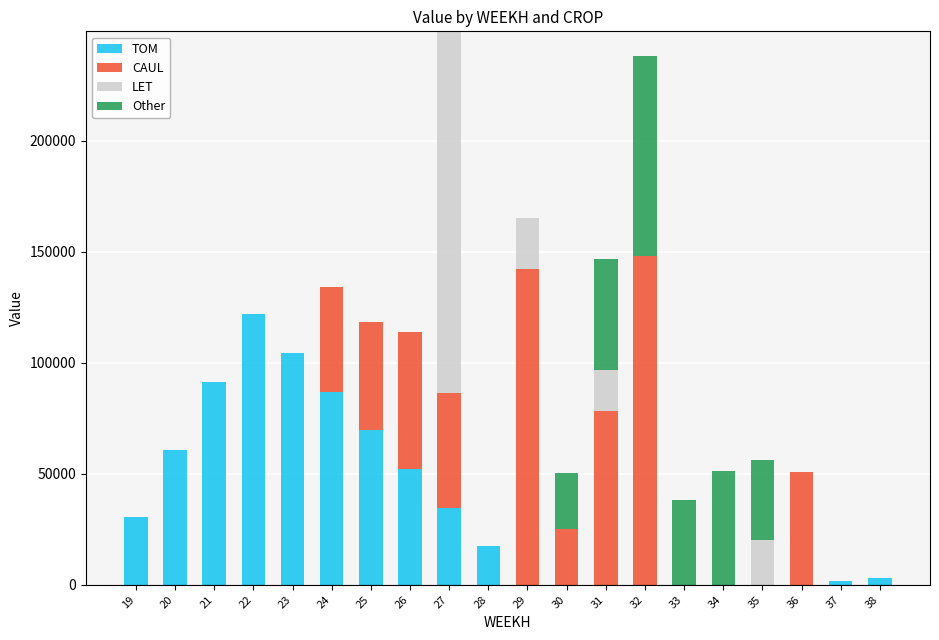

What is the total value across all series at 22?

121806.3